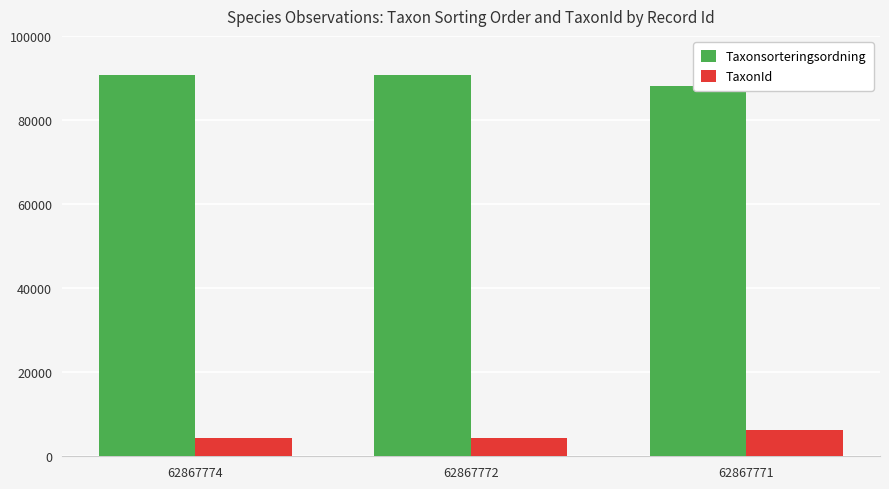

The value of Taxonsorteringsordning at 62867774 is 51257. True or false?

False